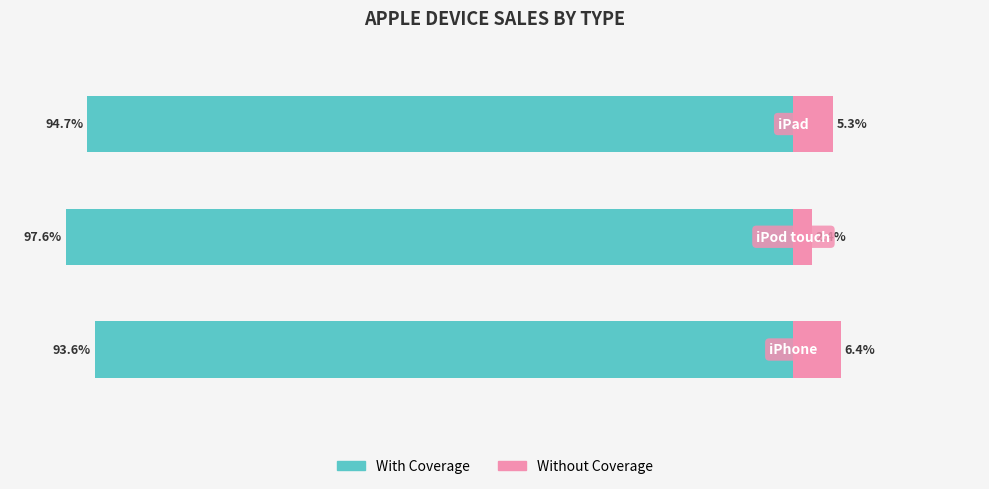

How many values in the Without Coverage series exceed 5?

2